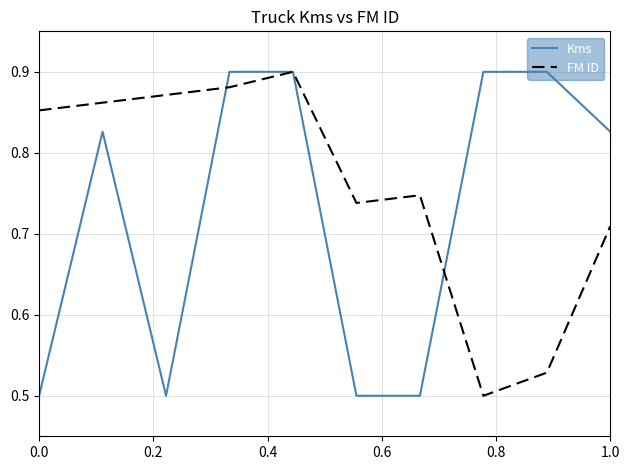

List the series in order of their overall mean, lowest first.

Kms, FM ID